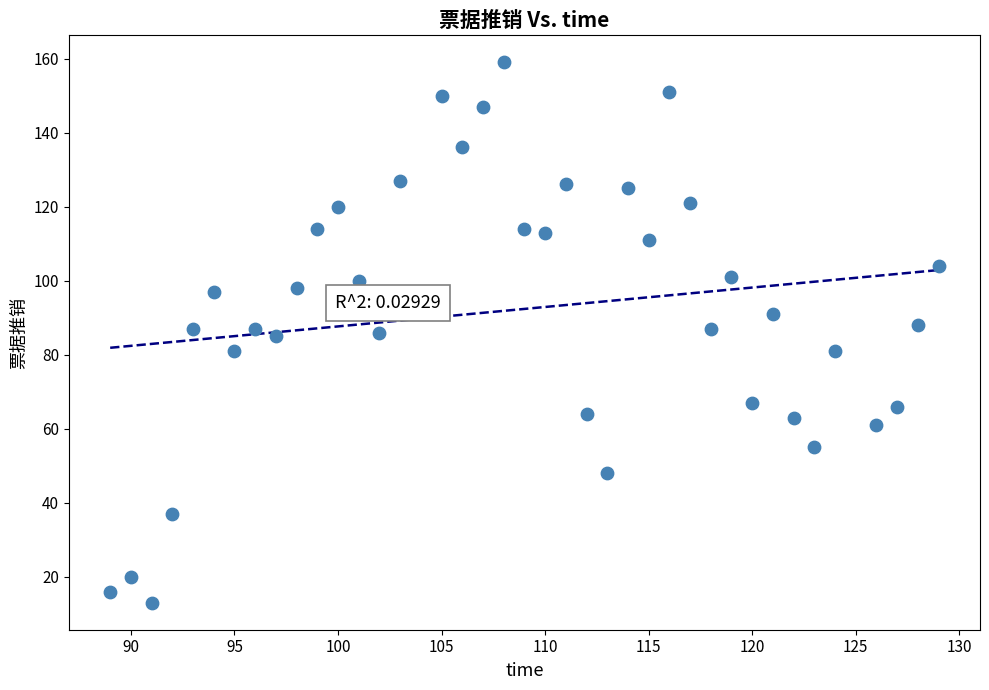

What is the range of X values (max minus min)?

40